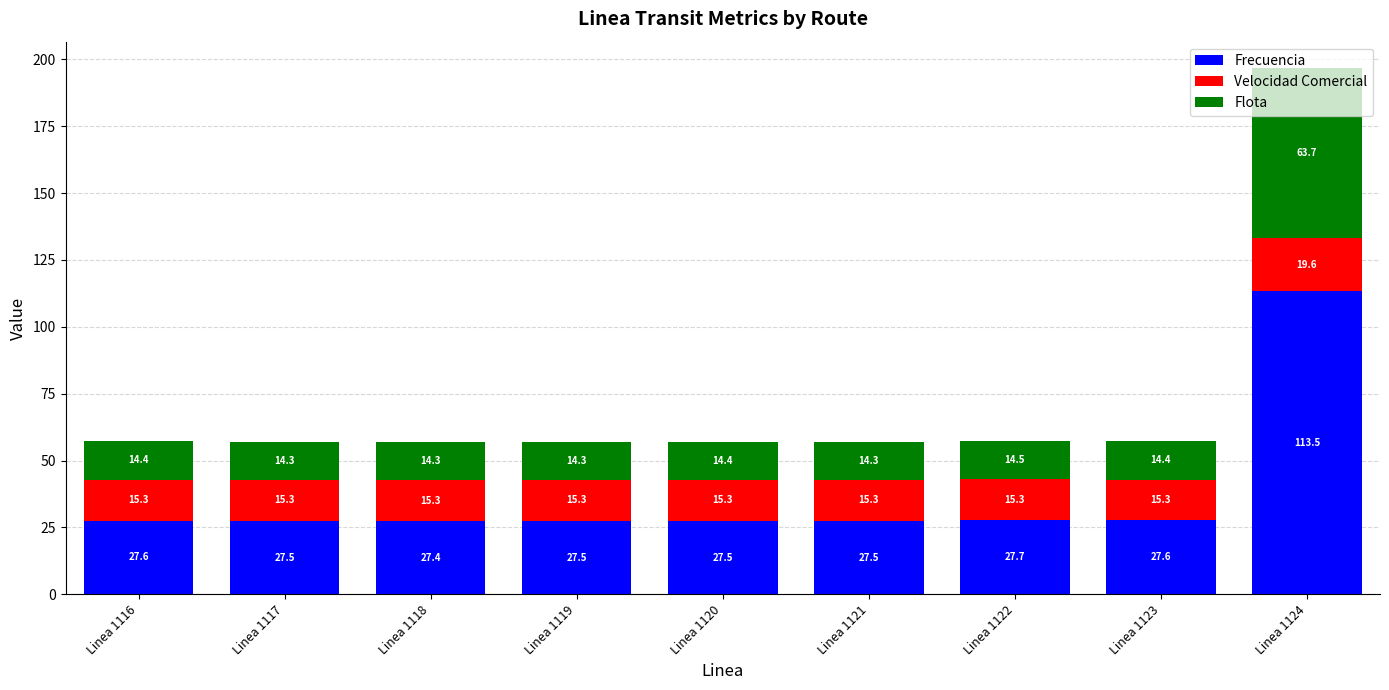

Count the number of data series in this chart.

3